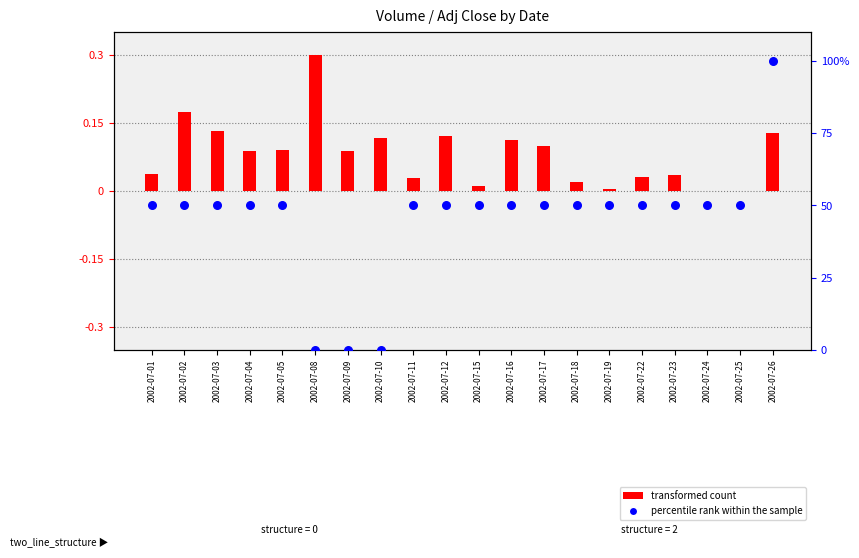

Is the value of transformed count at 2002-07-18 greater than the value of percentile rank within the sample at 2002-07-16?

No